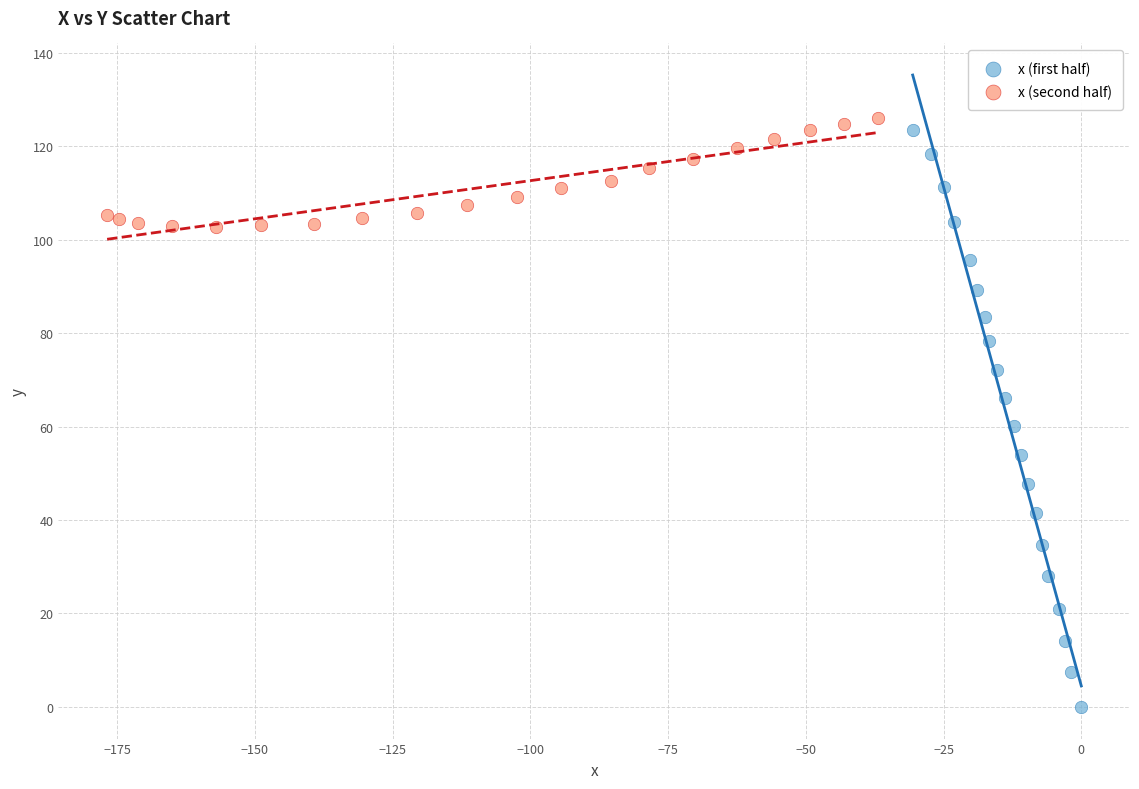

Which series has the largest Y range (max minus min)?

x (first half)